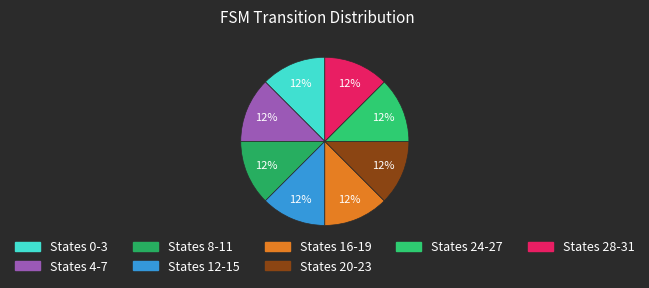

How many segments does this pie chart have?

8